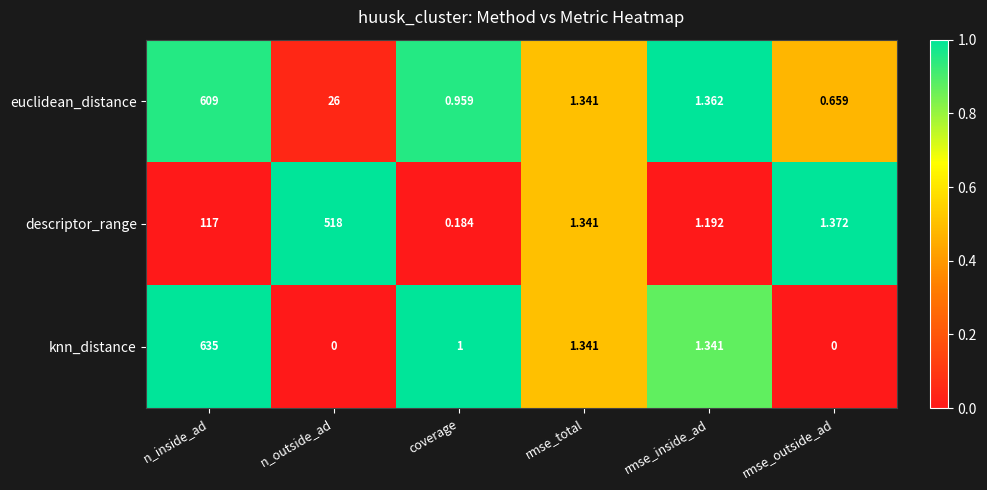

Which series has the largest total across all categories?

euclidean_distance